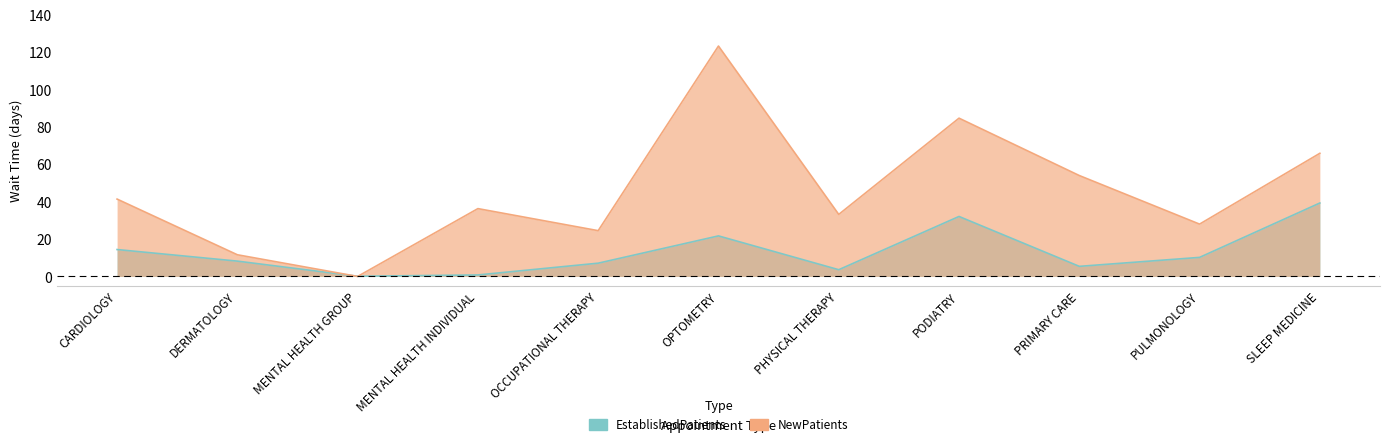

Read the EstablishedPatients value at PODIATRY.

32.1